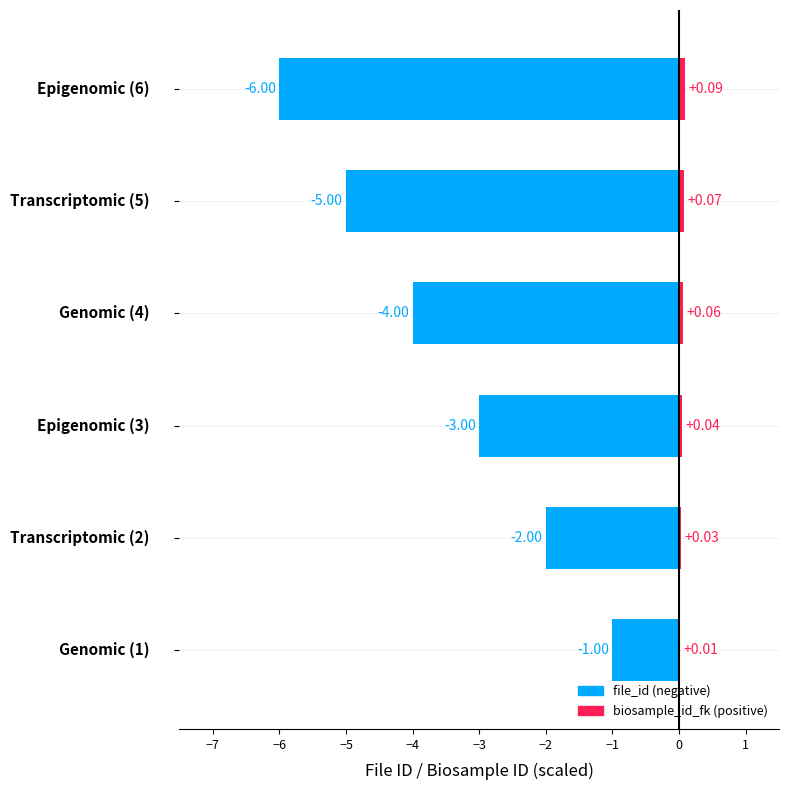

Between Genomic and Epigenomic, which series saw the biggest shift?

file_id